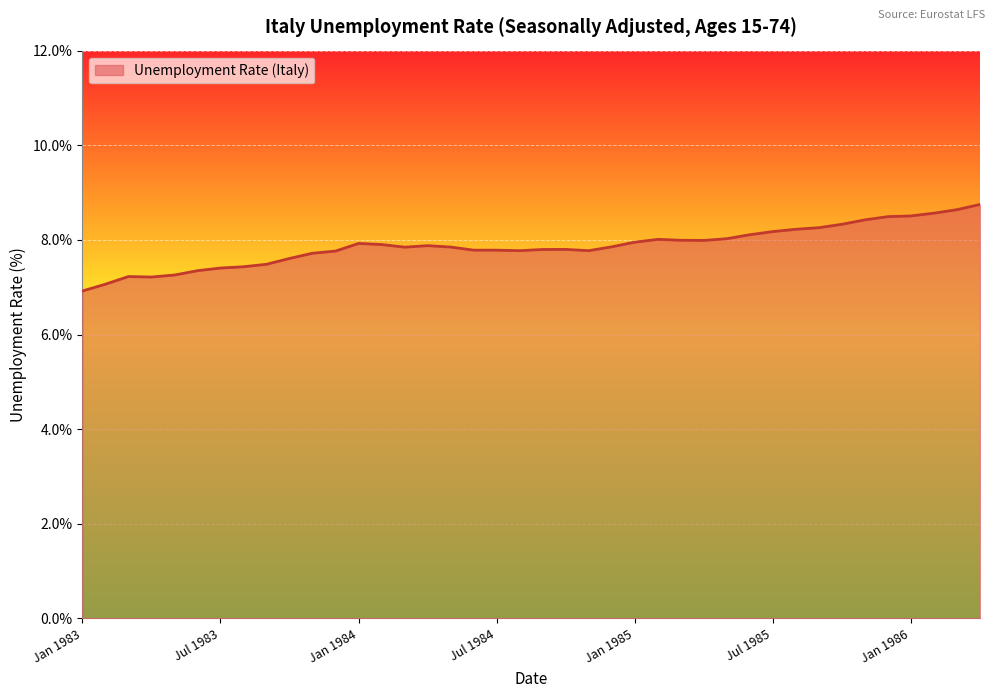

Does the chart have visible grid lines?

Yes